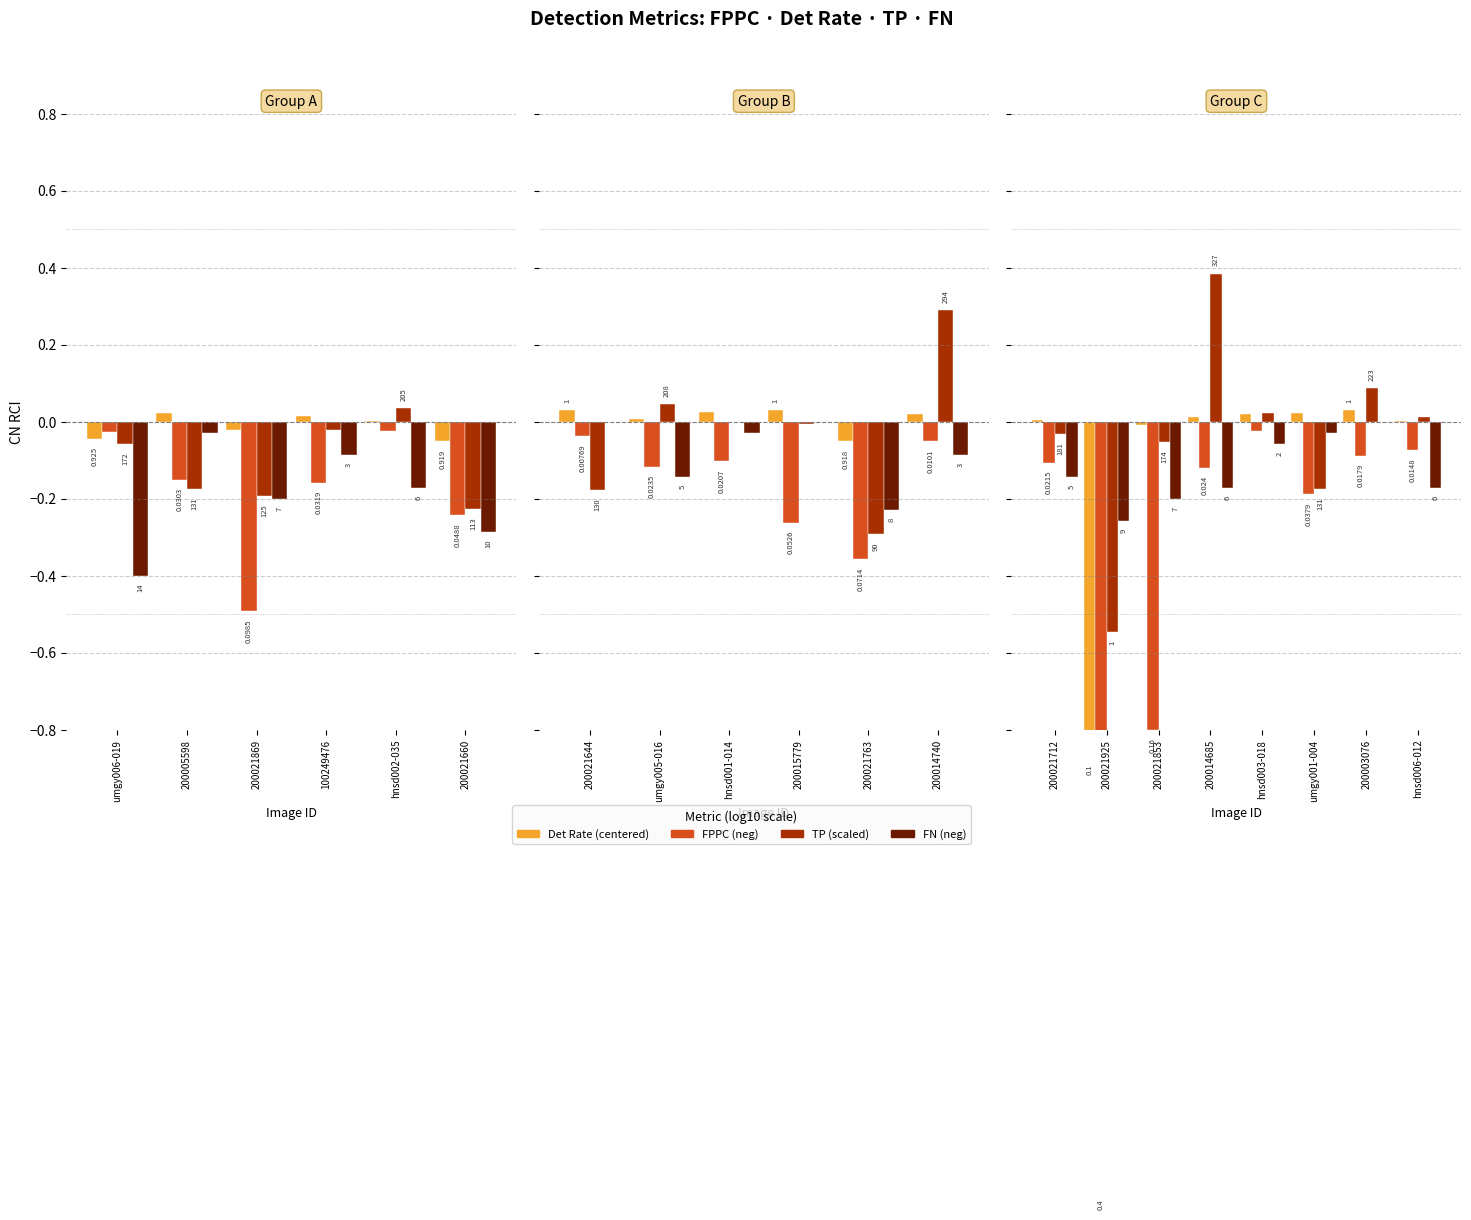

What is the total value across all series at hnsd002-035?

-0.2